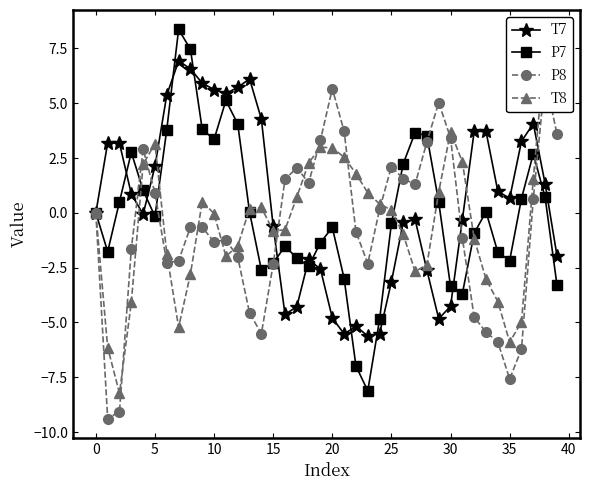

Between 13 and 15, which series saw the biggest shift?

T7